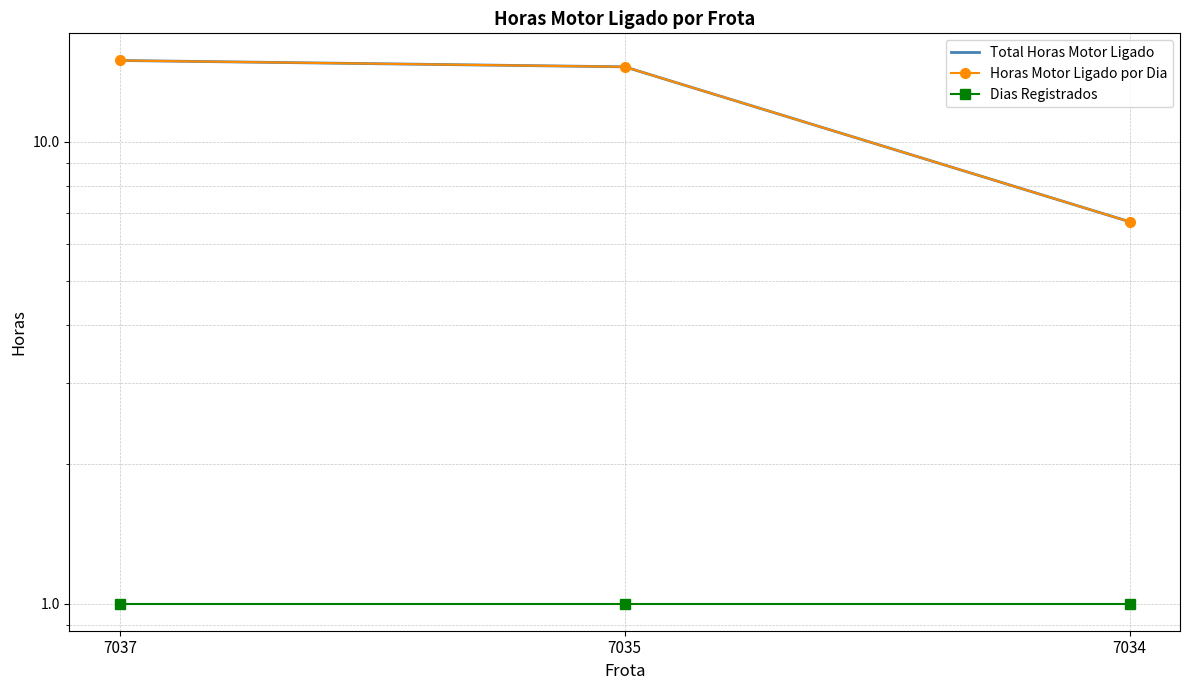

What is the sum of all Total Horas Motor Ligado values?

36.2